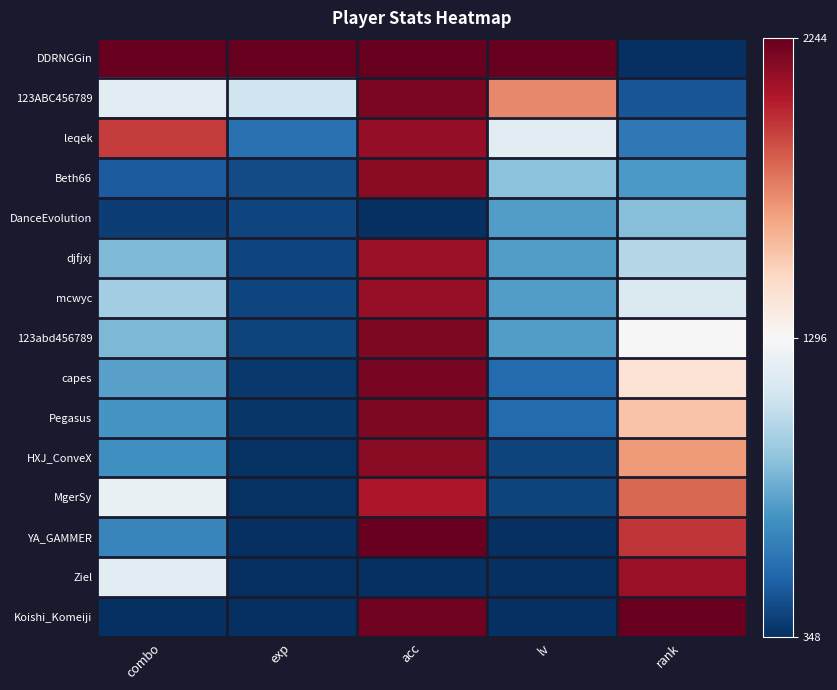

How many series are shown in this chart?

15